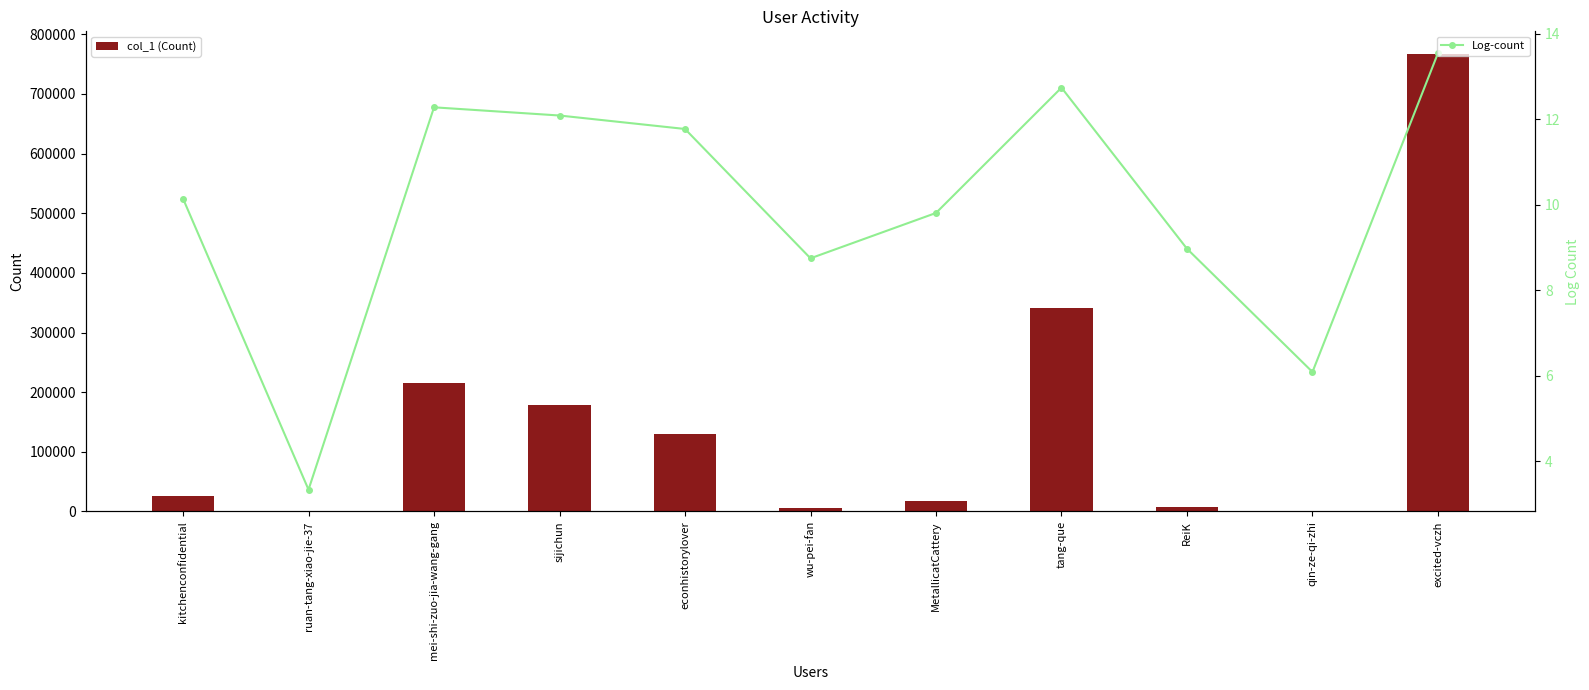

Which series has the largest range (max minus min)?

col_1 (Count)